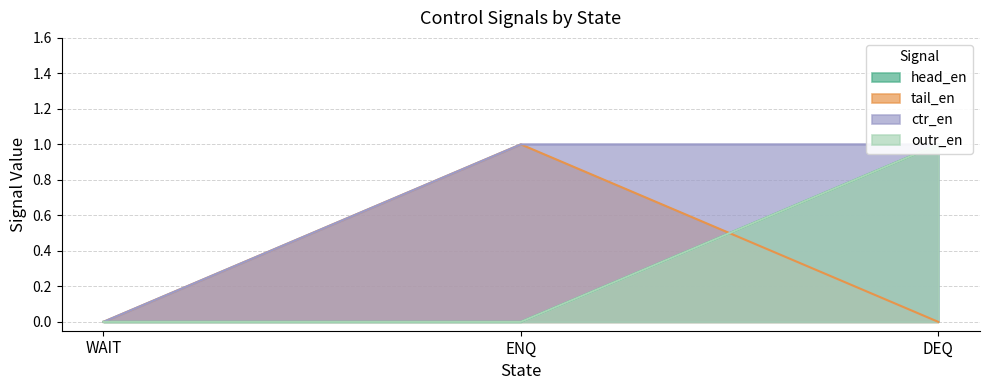

Is it true that head_en equals 1 at ENQ?

False